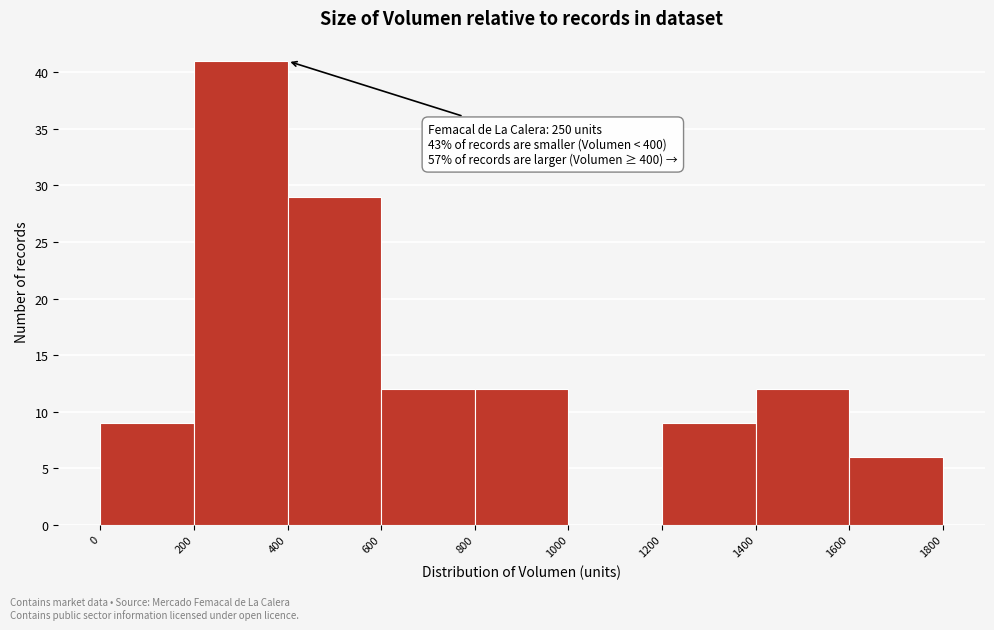

Which range on the x-axis has the tallest bar?

200 to 400